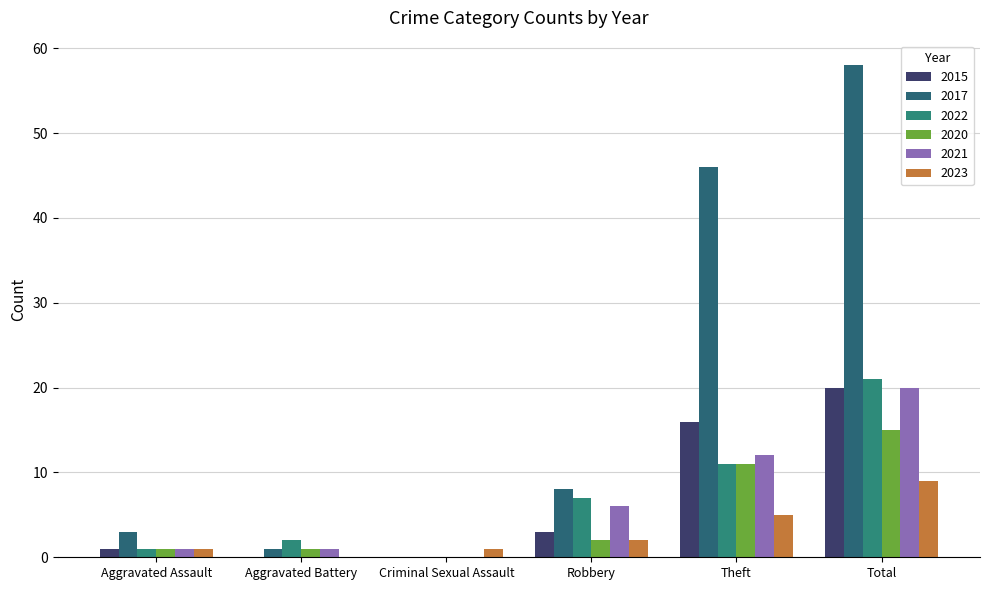

How many series are shown in this chart?

6